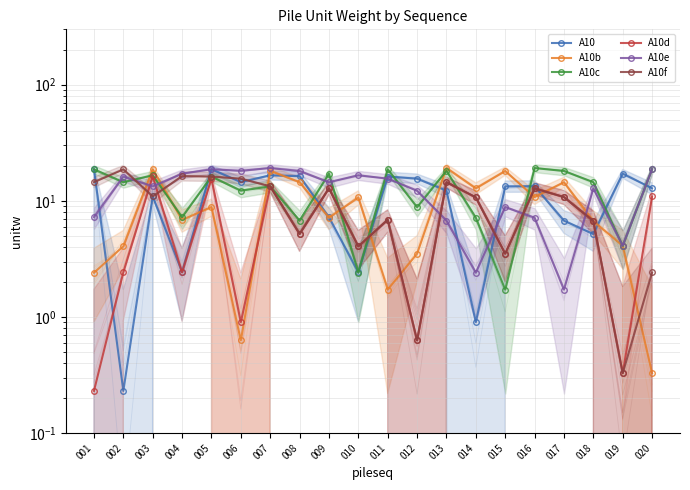

Rank the categories by A10b value from highest to lowest.

013, 003, 007, 015, 017, 008, 014, 016, 010, 005, 009, 004, 018, 019, 002, 012, 001, 011, 006, 020